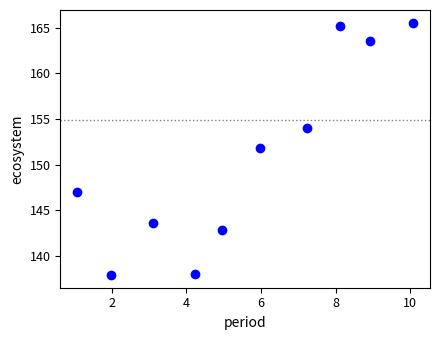

What is the range of Y values (max minus min)?

27.6